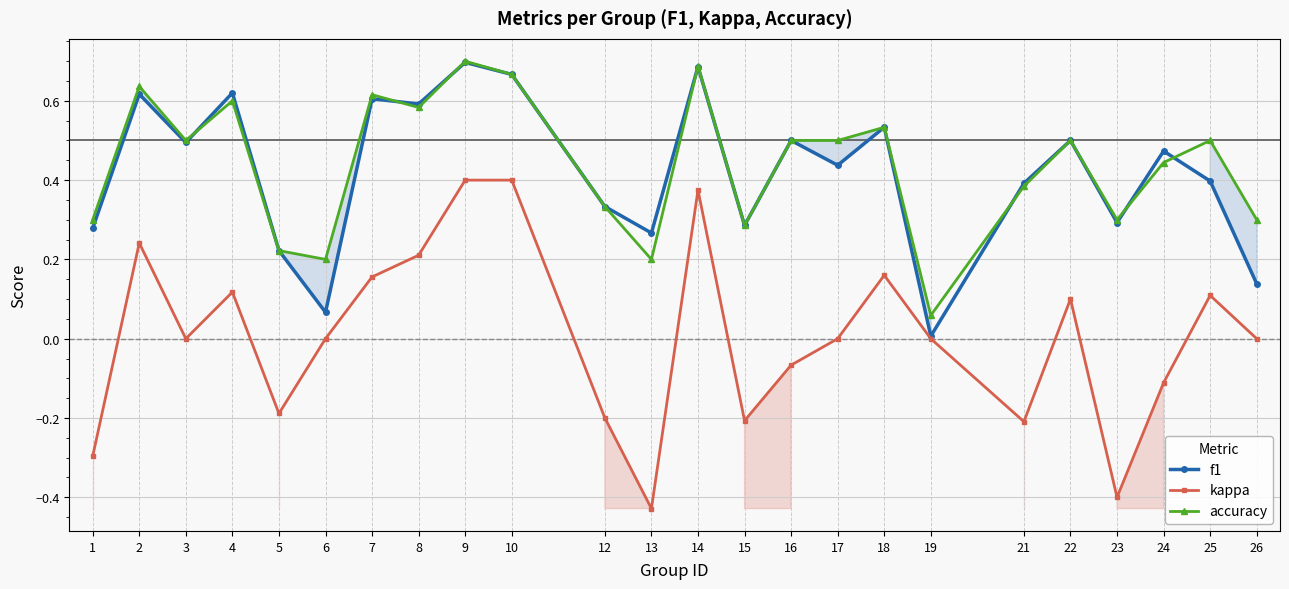

What is the highest value of the kappa series?

0.4